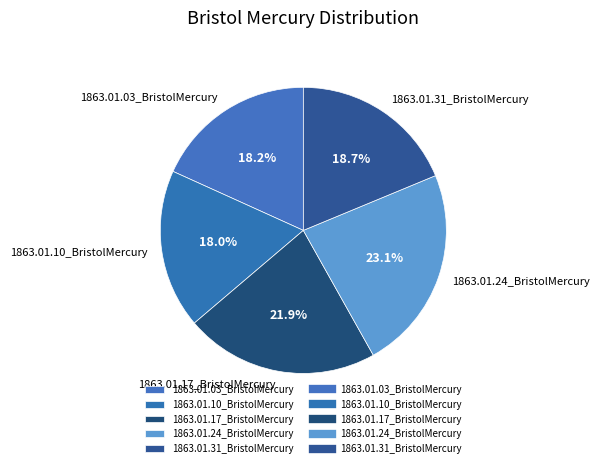

To the nearest percent, what is the combined percentage of 1863.01.17_BristolMercury and 1863.01.24_BristolMercury?

45%